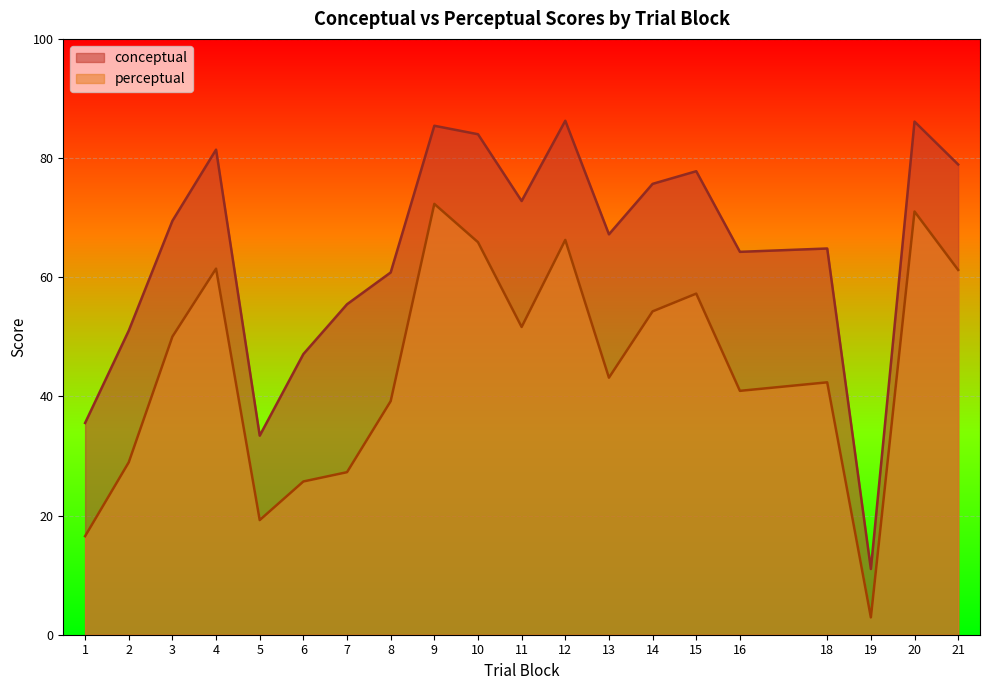

Which series has the largest range (max minus min)?

conceptual